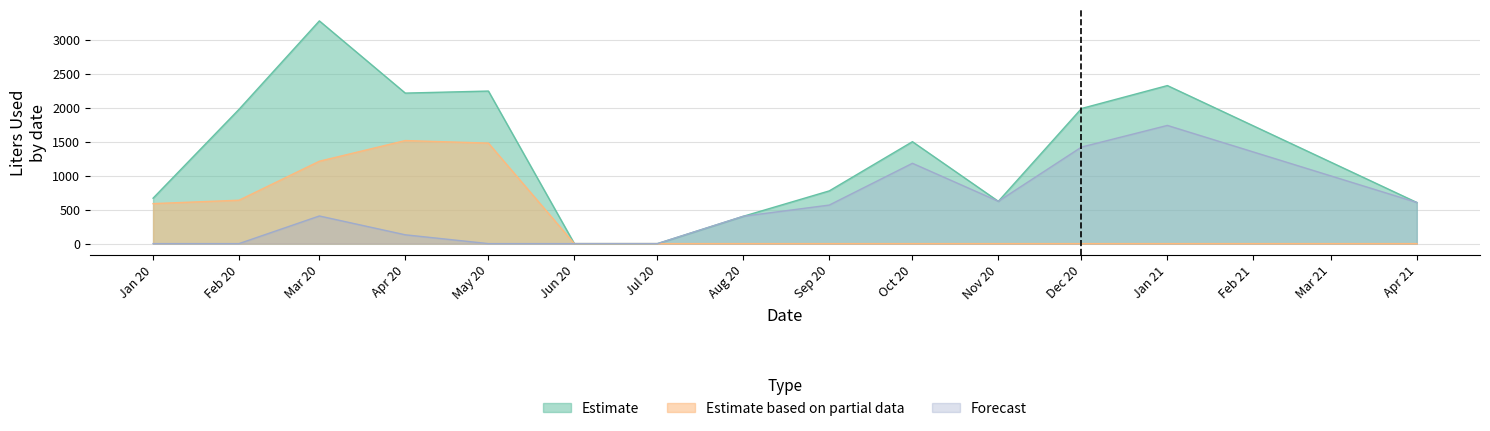

Which series has the largest total across all categories?

Estimate